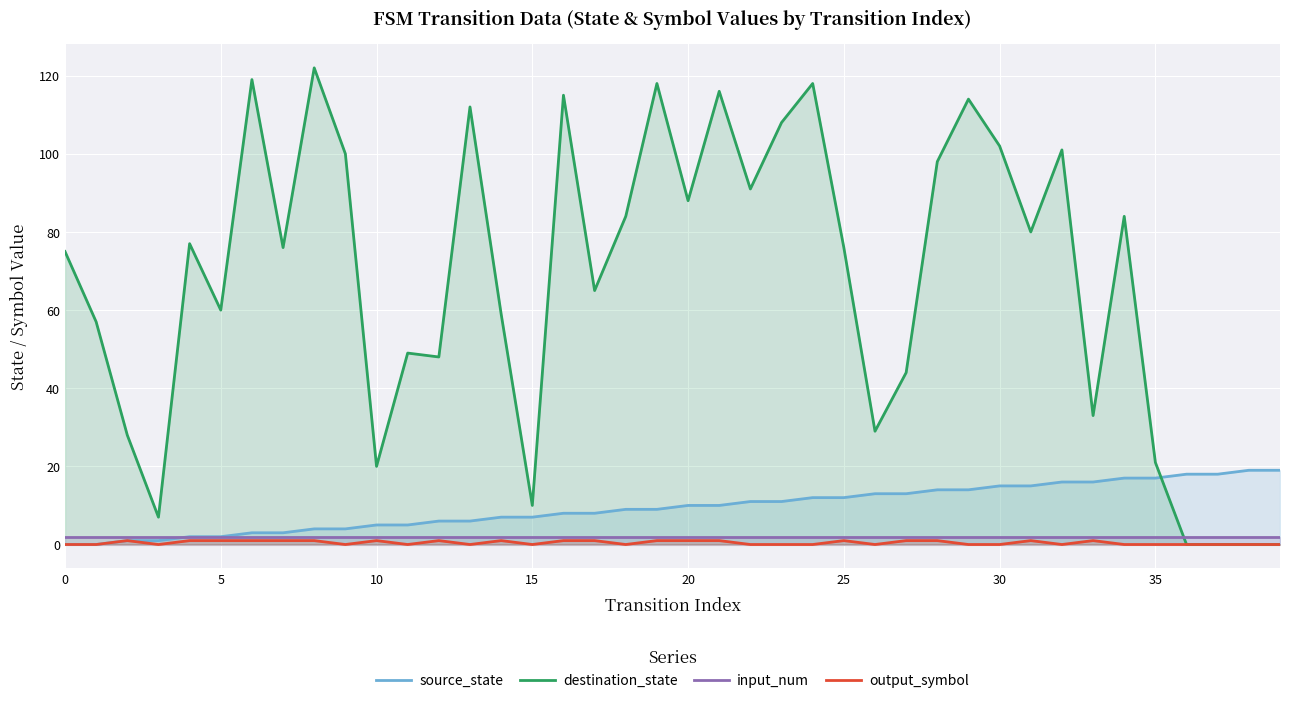

Which has a higher value, 27 or 24?

27